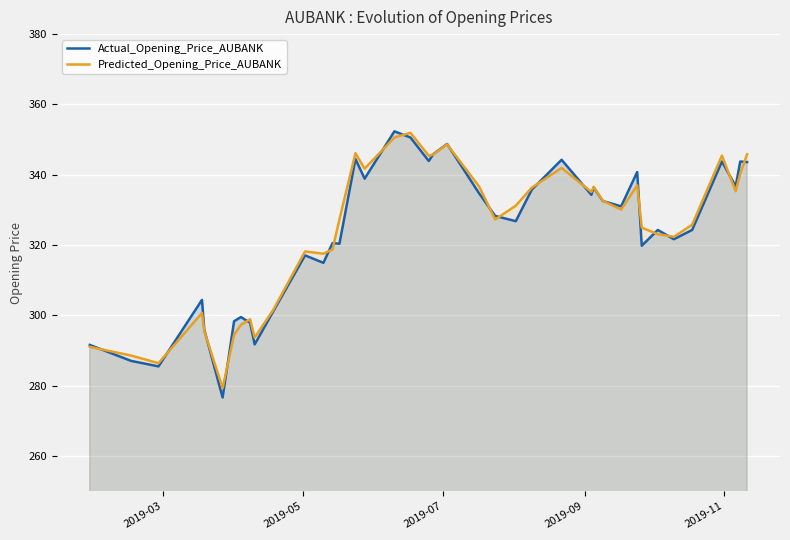

What is the maximum value shown in the chart?

352.3